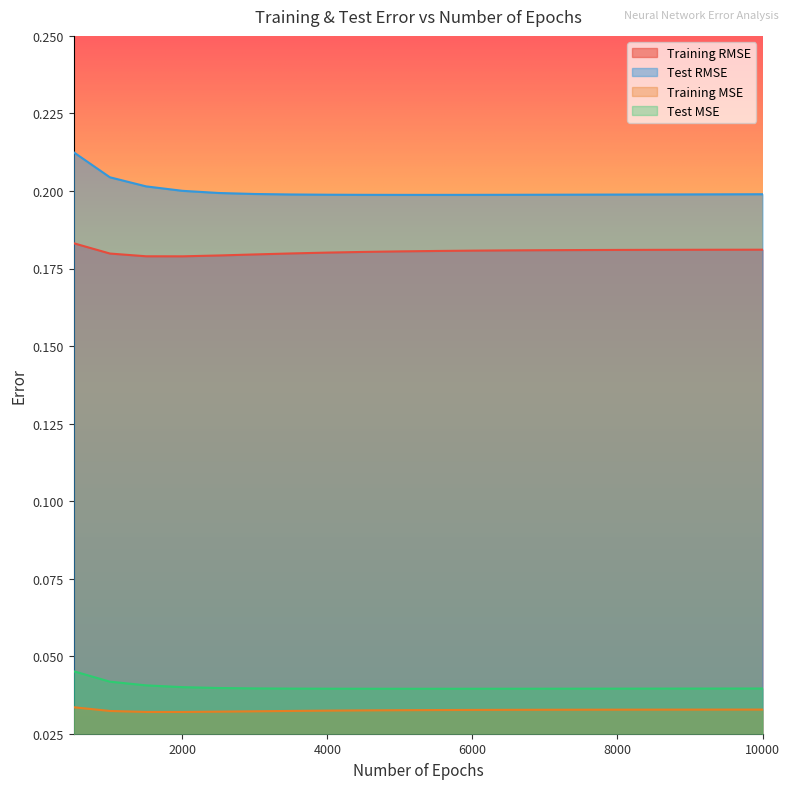

Is the value of Test MSE at 1000 greater than the value of Training RMSE at 6500?

No